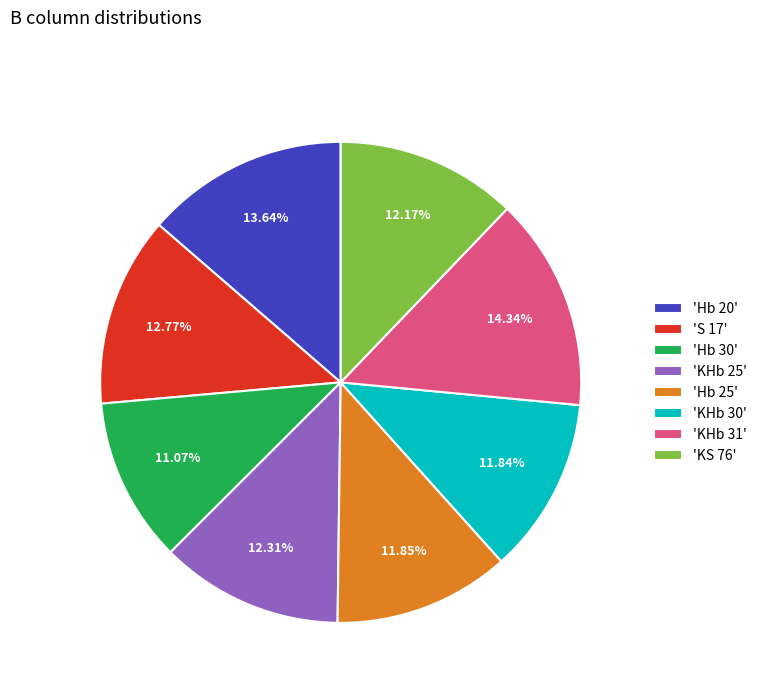

Count the number of slices in the pie.

8